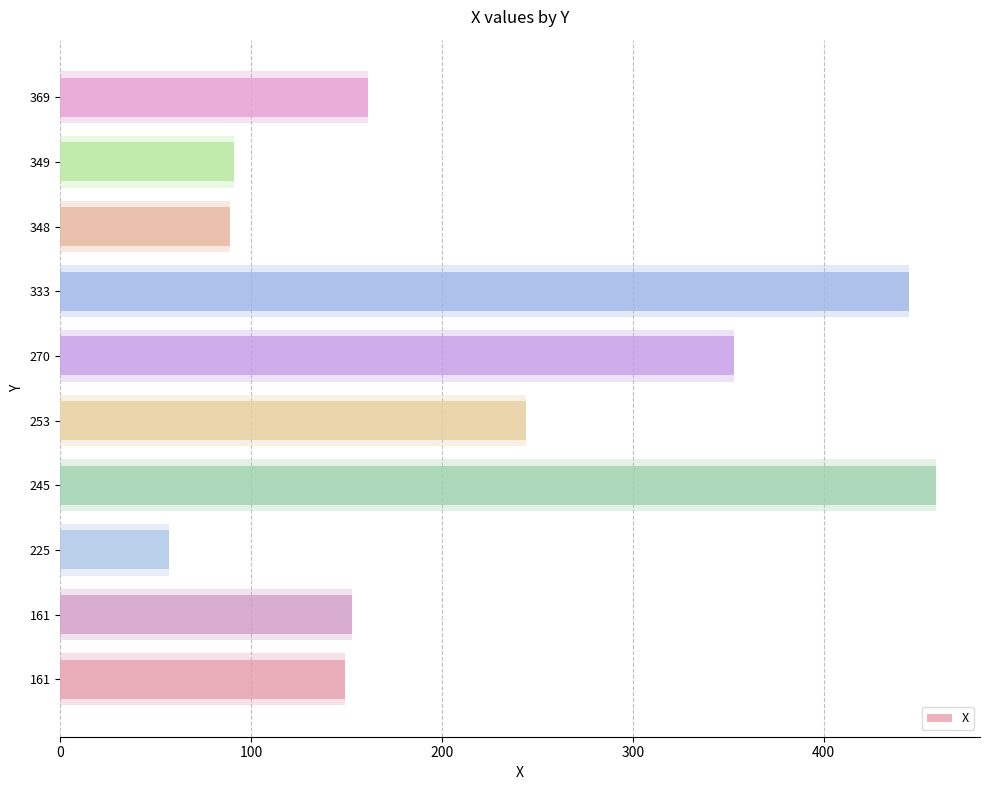

How many bars are there in total?

10